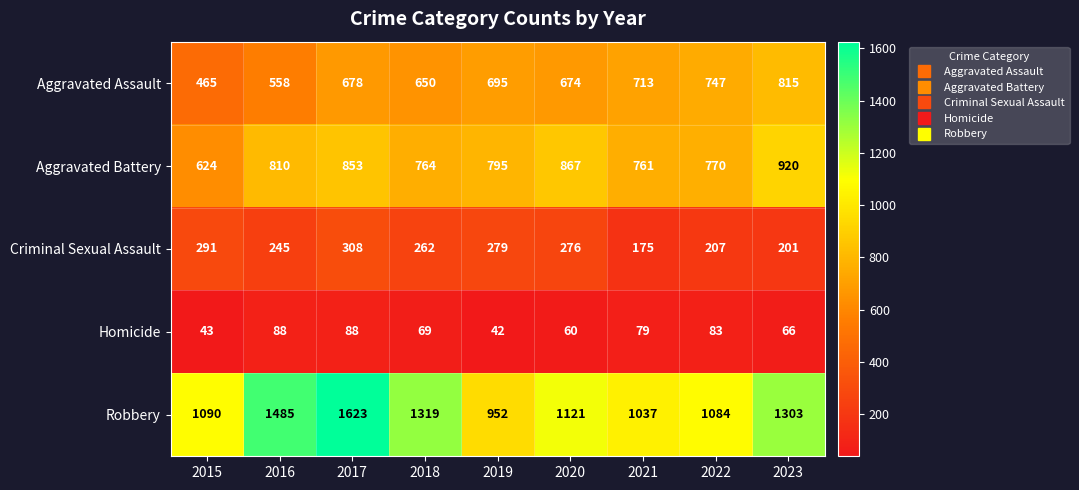

The Aggravated Assault series shows 465 at 2015. True or false?

True